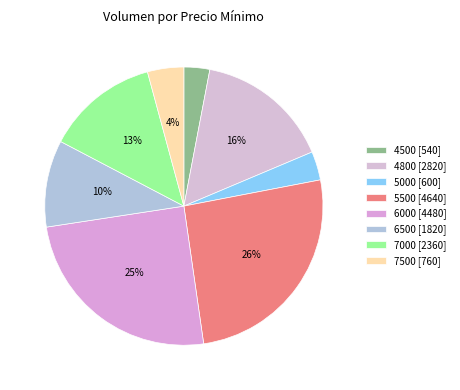

What is the largest slice in the pie chart?

5500 [4640]